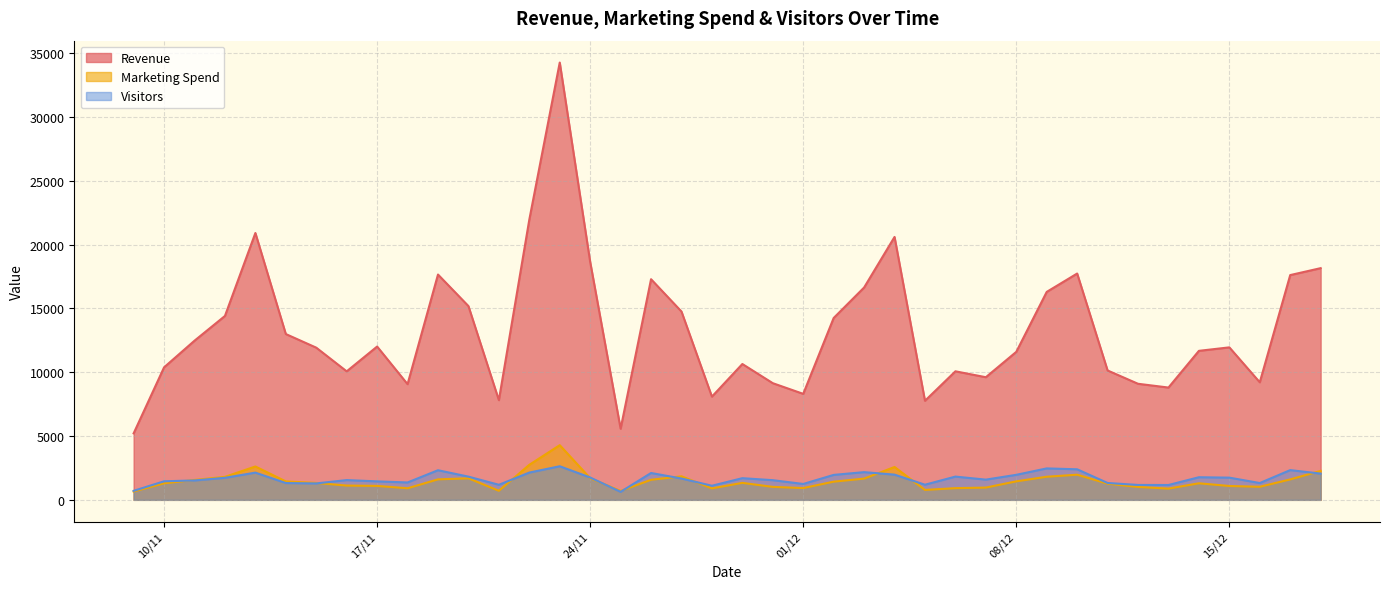

True or false: Revenue has a value of 3066.1 at 11/11/2020.

False